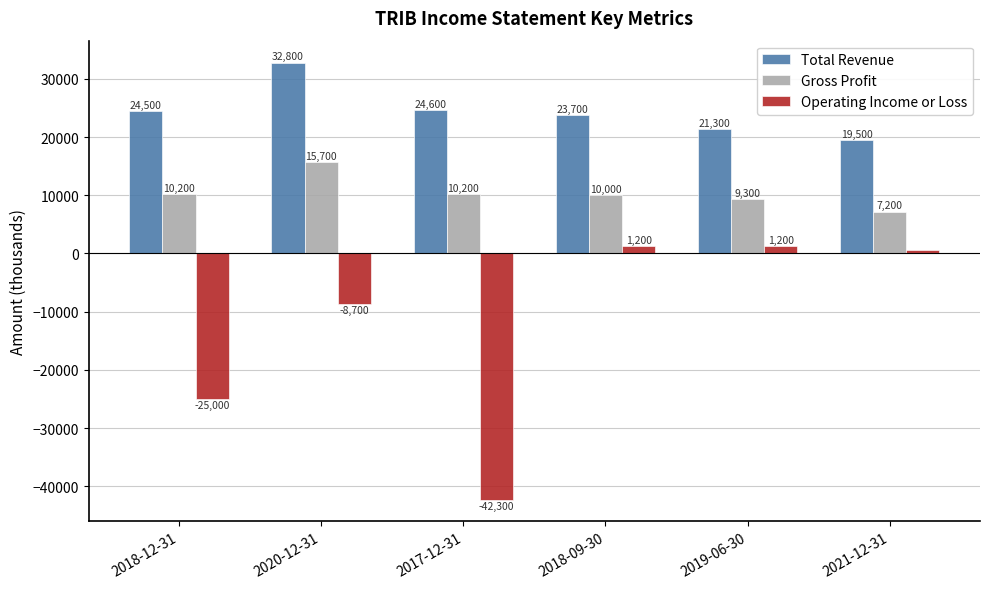

What is the approximate value of Total Revenue at 2021-12-31?

19500